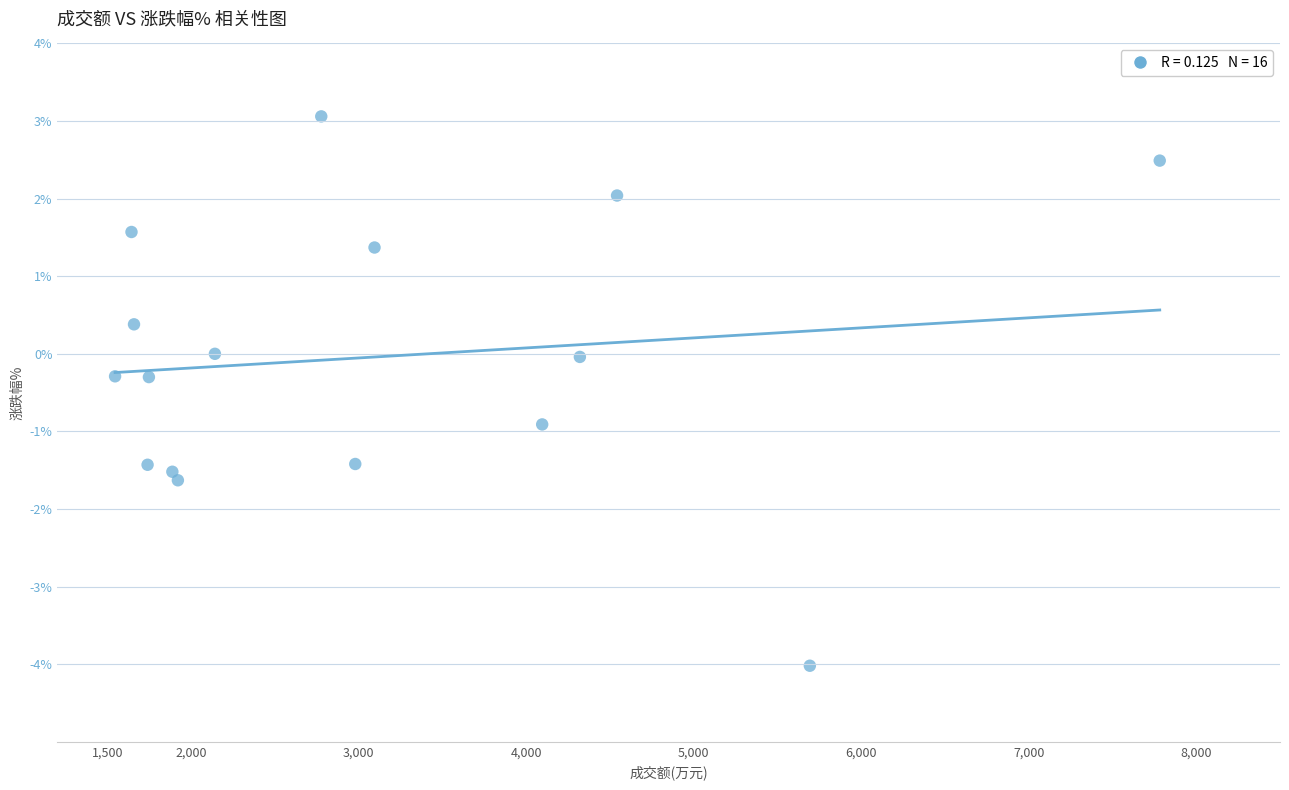

What is the range of X values (max minus min)?

6237.0